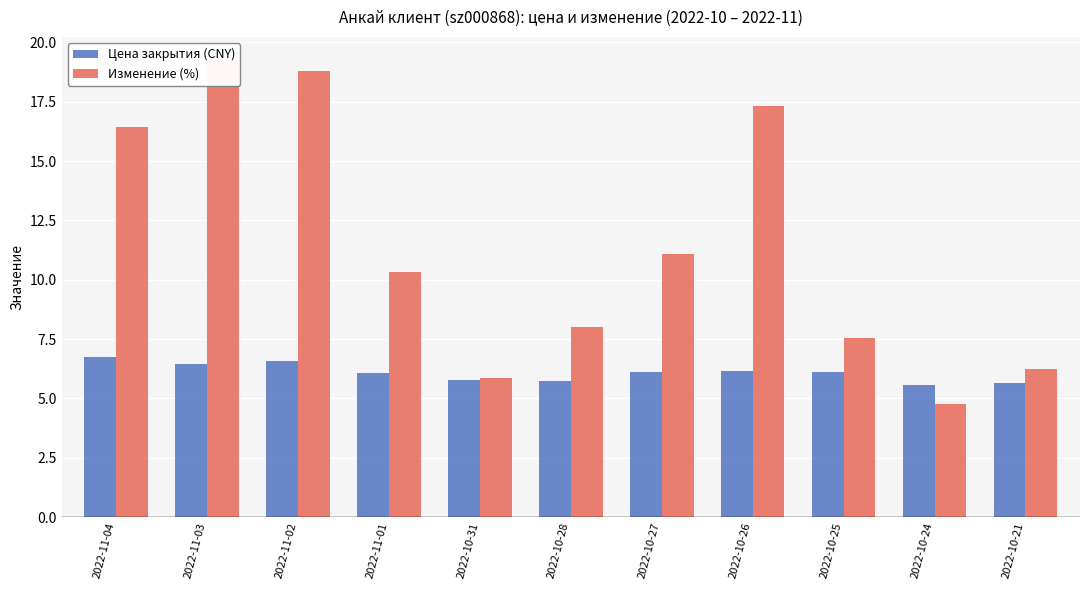

Between 2022-10-31 and 2022-10-24, which series saw the biggest shift?

Изменение (%)